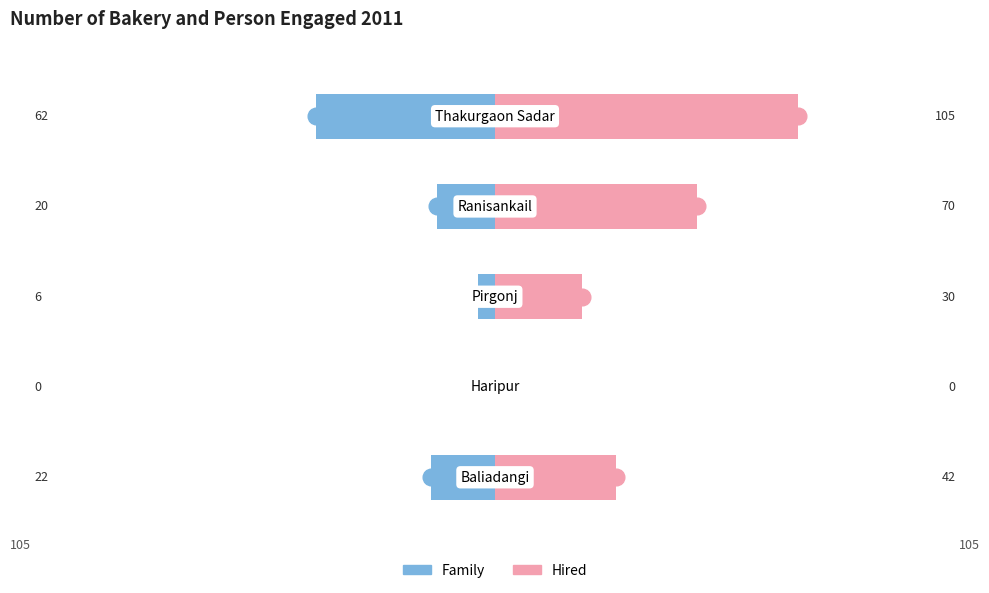

Which series has the widest spread of values?

Hired